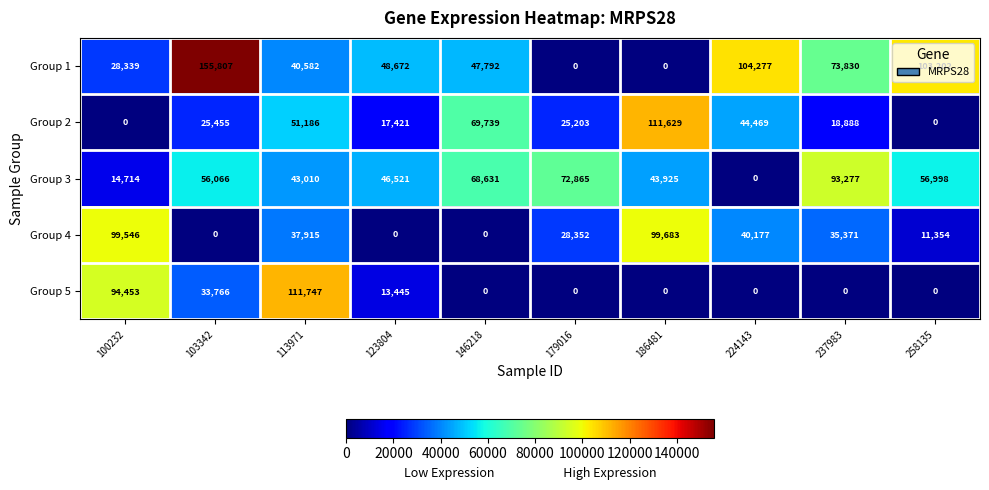

What is the approximate value of Group 1 at 146218, to the nearest 10?

47790